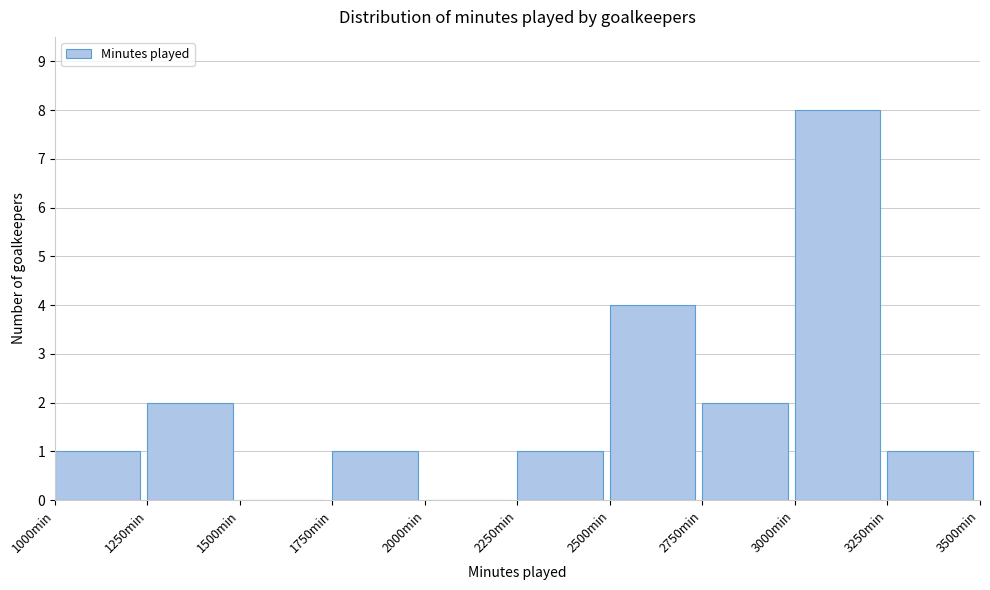

Over which range of the x-axis is the bar tallest?

3000 to 3250